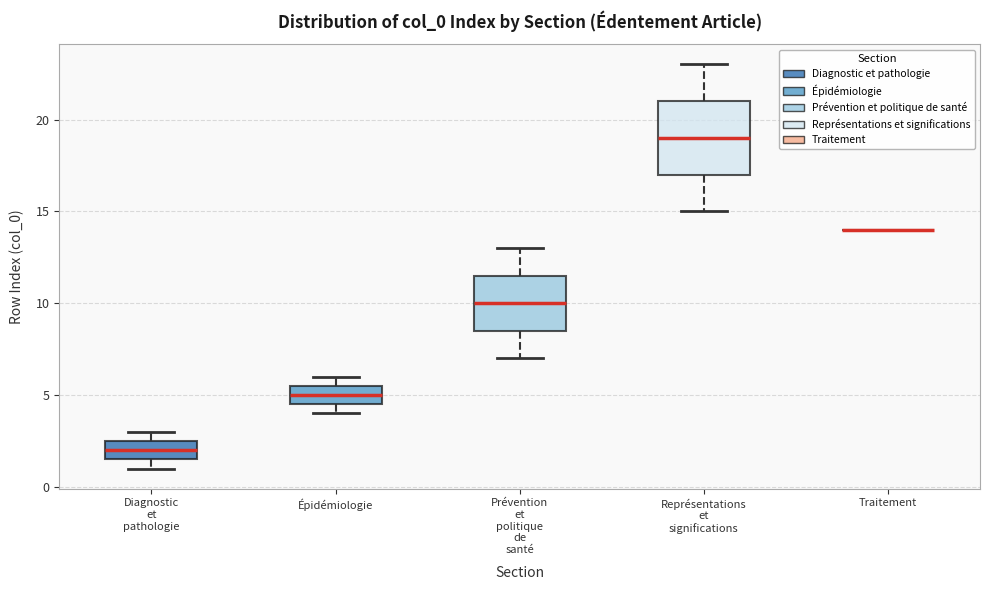

Comparing the boxes themselves (not the whiskers), which one is the tallest?

Représentations et significations